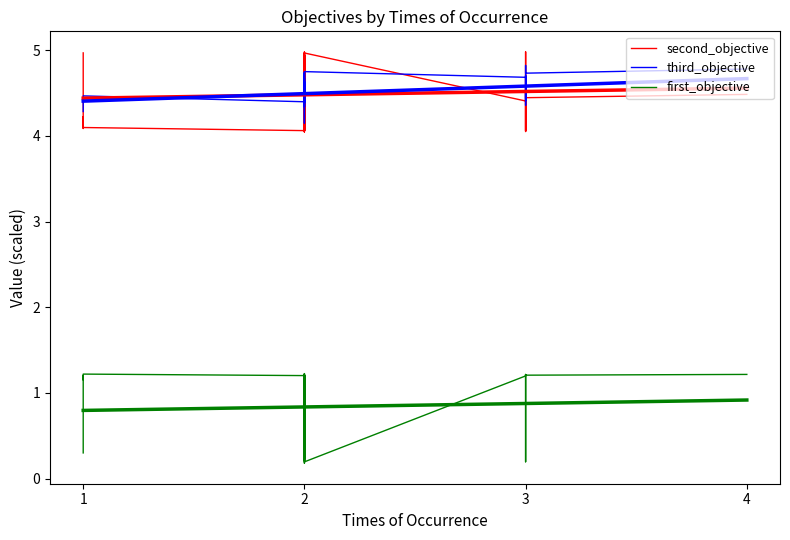

Which series has the largest total across all categories?

third_objective